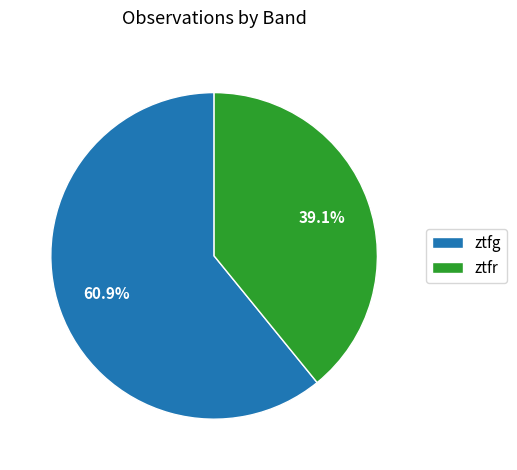

True or false: ztfr accounts for 39% of the total.

True